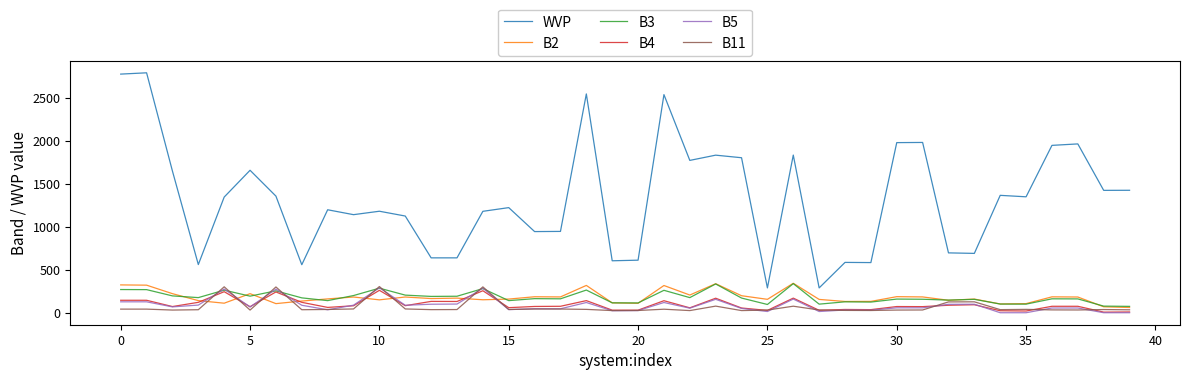

Which series has the largest range (max minus min)?

WVP